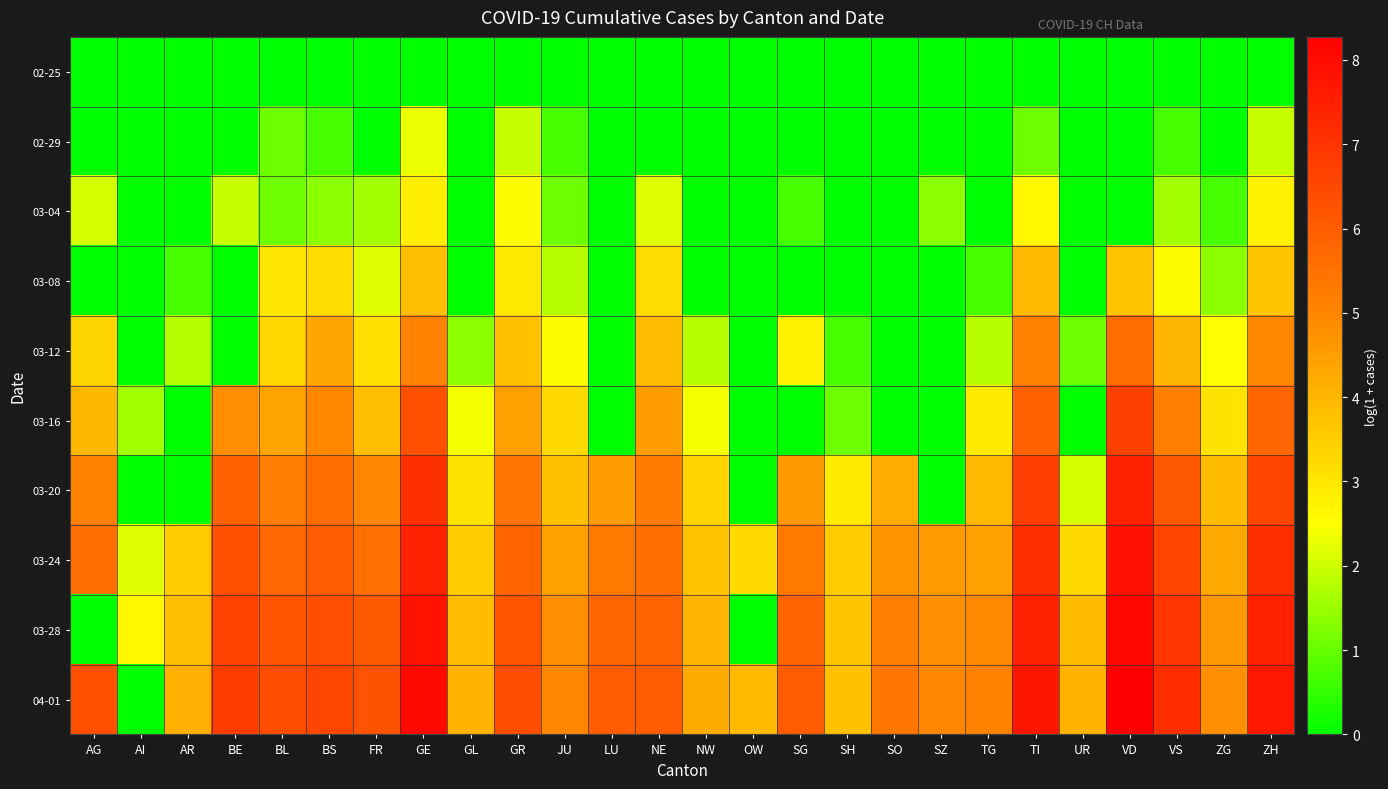

Reading left to right, list all the values displayed in this chart.

02-25: AG=0.0	AI=0.0	AR=0.0	BE=0.0	BL=0.0	BS=0.0	FR=0.0	GE=0.0	GL=0.0	GR=0.0	JU=0.0	LU=0.0	NE=0.0	NW=0.0	OW=0.0	SG=0.0	SH=0.0	SO=0.0	SZ=0.0	TG=0.0	TI=0.0	UR=0.0	VD=0.0	VS=0.0	ZG=0.0	ZH=0.0
02-29: AG=0.0	AI=0.0	AR=0.0	BE=0.0	BL=1.1	BS=0.7	FR=0.0	GE=2.3	GL=0.0	GR=1.9	JU=0.7	LU=0.0	NE=0.0	NW=0.0	OW=0.0	SG=0.0	SH=0.0	SO=0.0	SZ=0.0	TG=0.0	TI=1.1	UR=0.0	VD=0.0	VS=0.7	ZG=0.0	ZH=1.9
03-04: AG=2.1	AI=0.0	AR=0.0	BE=1.9	BL=1.1	BS=1.4	FR=1.6	GE=2.8	GL=0.0	GR=2.6	JU=1.1	LU=0.0	NE=2.2	NW=0.0	OW=0.0	SG=0.7	SH=0.0	SO=0.0	SZ=1.4	TG=0.0	TI=2.6	UR=0.0	VD=0.0	VS=1.6	ZG=0.7	ZH=2.8
03-08: AG=0.0	AI=0.0	AR=0.7	BE=0.0	BL=3.0	BS=3.2	FR=2.2	GE=3.8	GL=0.0	GR=2.9	JU=1.8	LU=0.0	NE=3.2	NW=0.0	OW=0.0	SG=0.0	SH=0.0	SO=0.0	SZ=0.0	TG=0.7	TI=3.9	UR=0.0	VD=3.7	VS=2.6	ZG=1.4	ZH=3.7
03-12: AG=3.3	AI=0.0	AR=1.8	BE=0.0	BL=3.3	BS=4.3	FR=3.1	GE=5.0	GL=1.4	GR=3.8	JU=2.6	LU=0.0	NE=3.9	NW=1.8	OW=0.0	SG=2.8	SH=0.7	SO=0.0	SZ=0.0	TG=1.8	TI=5.1	UR=1.1	VD=5.6	VS=4.0	ZG=2.5	ZH=4.9
03-16: AG=4.0	AI=1.6	AR=0.0	BE=4.8	BL=4.3	BS=5.0	FR=3.8	GE=6.3	GL=2.4	GR=4.4	JU=3.3	LU=0.0	NE=4.5	NW=2.4	OW=0.0	SG=0.0	SH=1.1	SO=0.0	SZ=0.0	TG=2.9	TI=5.9	UR=0.0	VD=6.7	VS=5.2	ZG=3.0	ZH=5.8
03-20: AG=5.1	AI=0.0	AR=0.0	BE=5.9	BL=5.2	BS=5.6	FR=5.0	GE=7.1	GL=3.0	GR=5.4	JU=3.8	LU=4.5	NE=5.2	NW=3.4	OW=0.0	SG=4.6	SH=2.9	SO=4.2	SZ=0.0	TG=3.9	TI=6.7	UR=2.1	VD=7.5	VS=6.1	ZG=3.9	ZH=6.6
03-24: AG=5.6	AI=2.2	AR=3.5	BE=6.3	BL=5.7	BS=6.0	FR=5.5	GE=7.5	GL=3.5	GR=5.8	JU=4.4	LU=5.3	NE=5.6	NW=3.8	OW=3.3	SG=5.3	SH=3.6	SO=4.7	SZ=4.6	TG=4.5	TI=7.1	UR=3.3	VD=7.8	VS=6.6	ZG=4.3	ZH=7.1
03-28: AG=0.0	AI=2.6	AR=3.8	BE=6.6	BL=6.2	BS=6.3	FR=6.0	GE=7.8	GL=3.9	GR=6.2	JU=4.8	LU=5.8	NE=5.8	NW=4.0	OW=0.0	SG=5.8	SH=3.7	SO=5.2	SZ=4.8	TG=4.9	TI=7.5	UR=3.9	VD=8.1	VS=6.9	ZG=4.6	ZH=7.4
04-01: AG=6.3	AI=0.0	AR=4.1	BE=6.8	BL=6.4	BS=6.5	FR=6.3	GE=8.1	GL=4.0	GR=6.4	JU=5.0	LU=6.0	NE=6.0	NW=4.3	OW=3.9	SG=6.0	SH=3.8	SO=5.4	SZ=5.0	TG=5.1	TI=7.7	UR=4.1	VD=8.3	VS=7.2	ZG=4.8	ZH=7.7